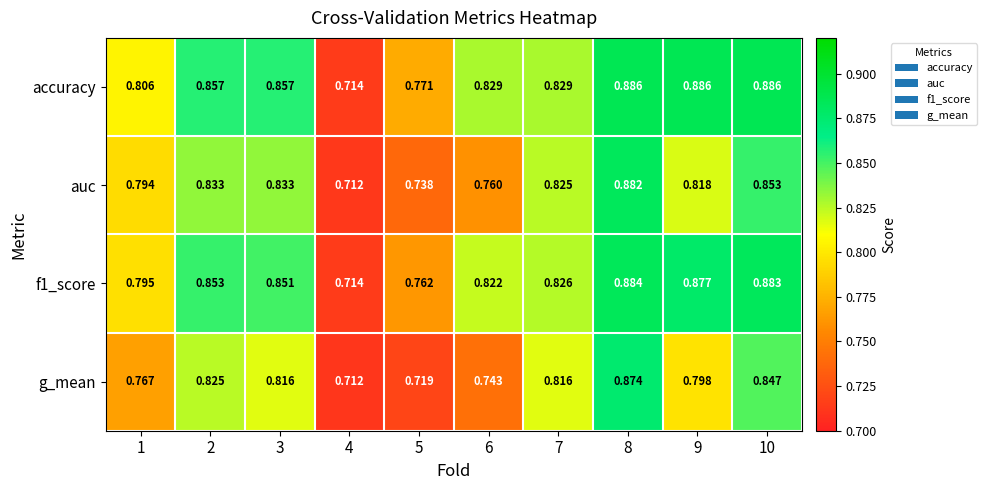

Which series has the largest range (max minus min)?

accuracy